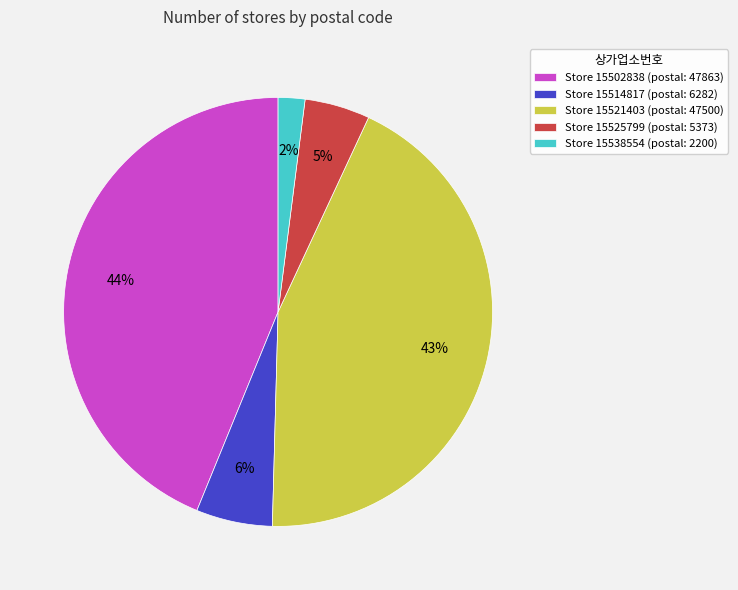

Is it true that Store 15514817 (postal: 6282) is 6% of the pie?

True